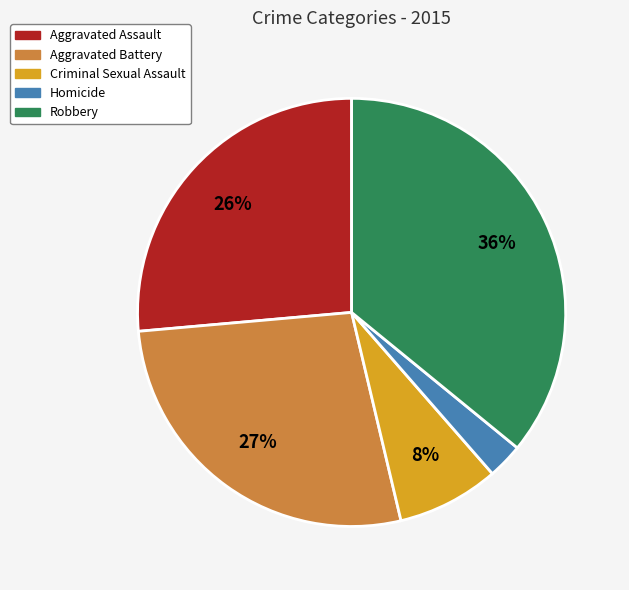

Combined, do Aggravated Battery and Robbery account for over 50%?

Yes